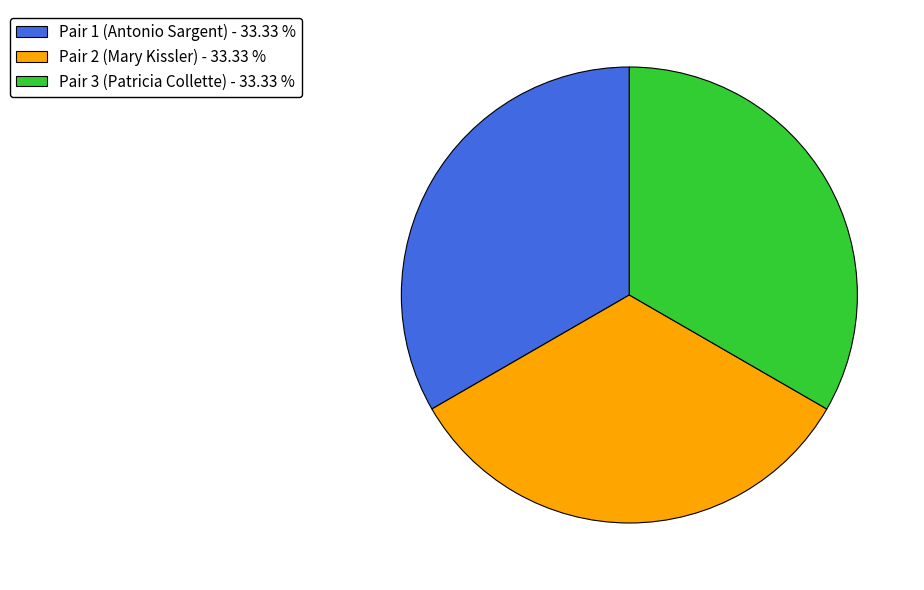

Is there any slice that represents more than half of the pie?

No